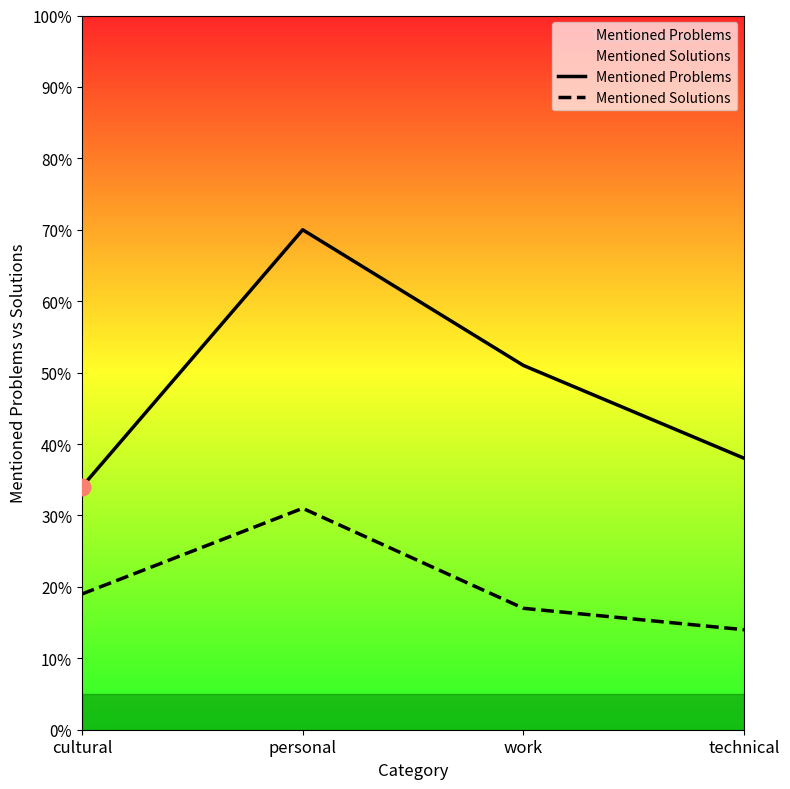

At which category does the chart reach its peak across all series?

personal